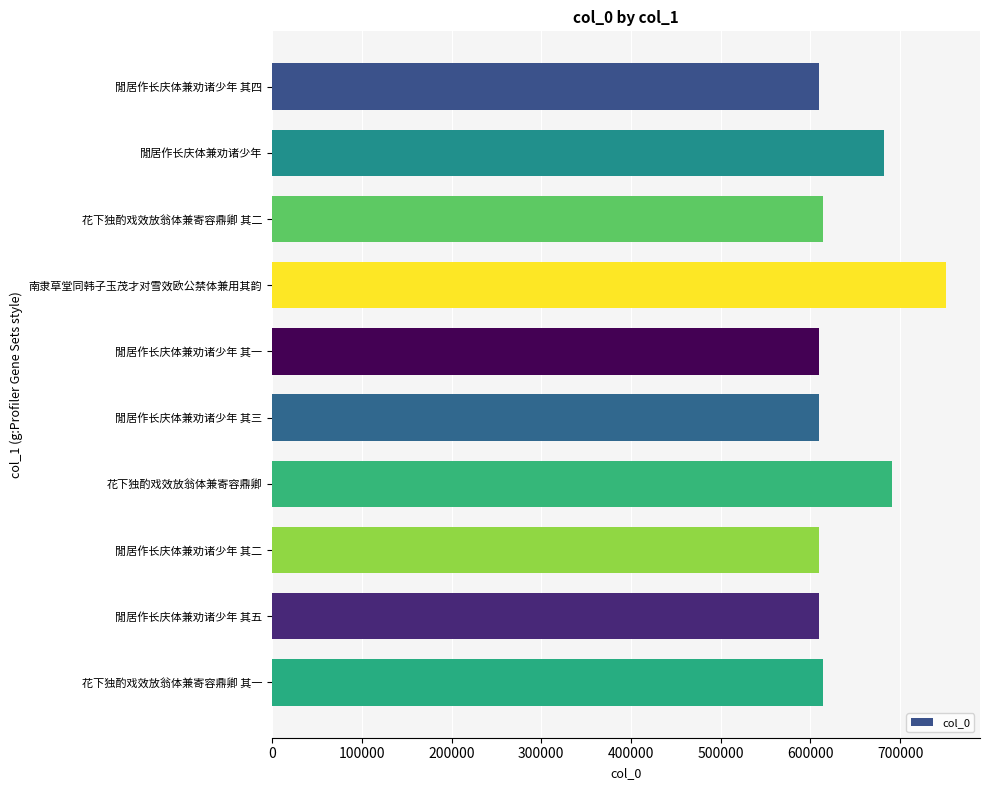

Read the value at 閒居作长庆体兼劝诸少年 其五.

609513